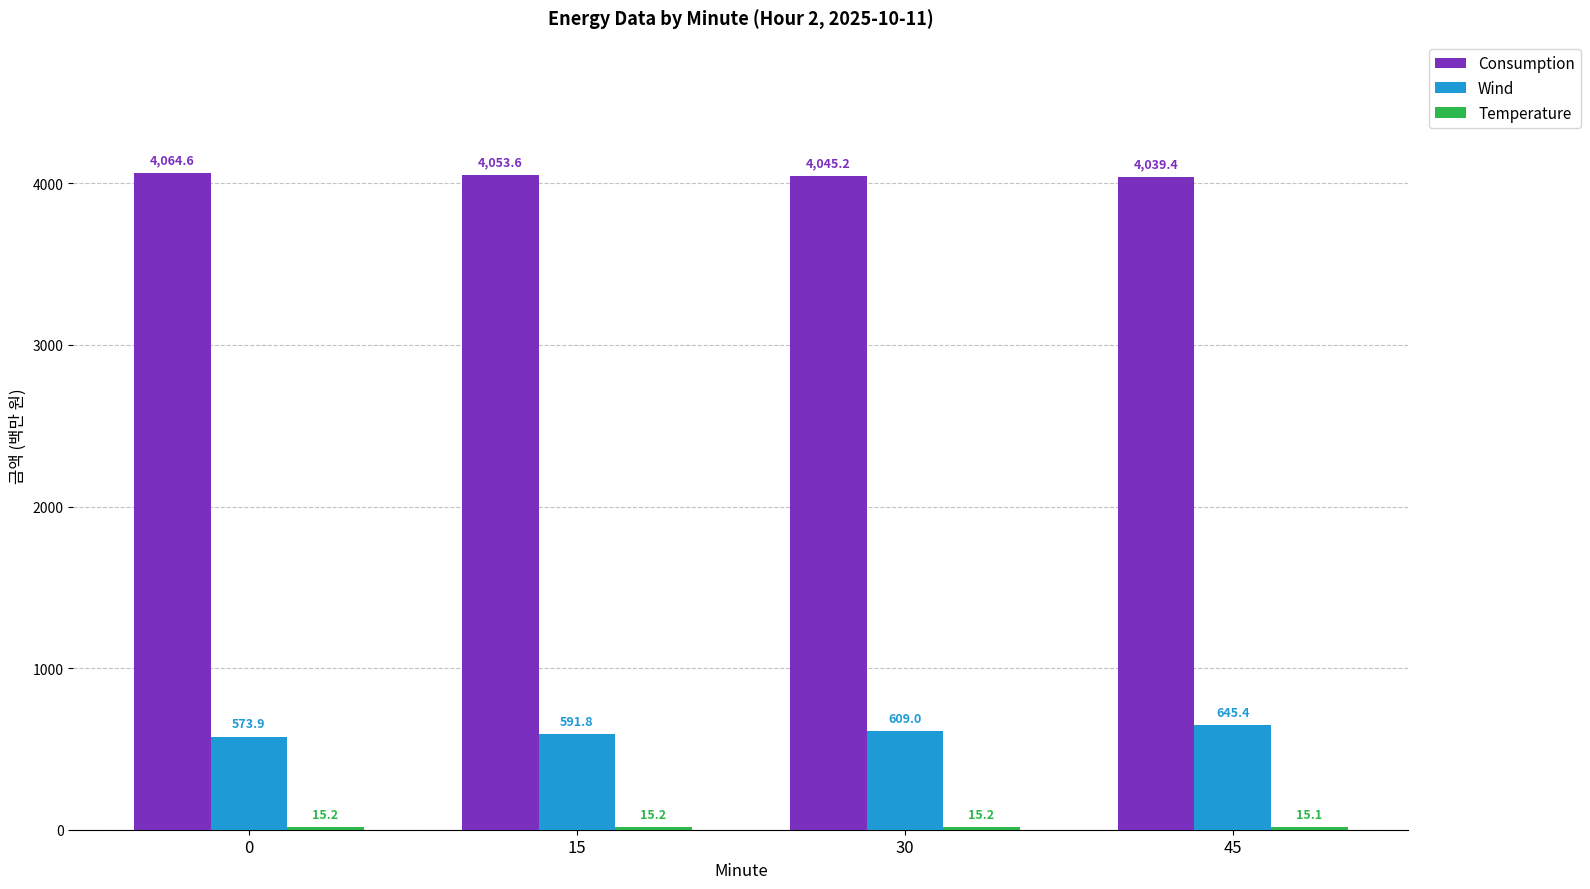

Which series has the largest total across all categories?

Consumption